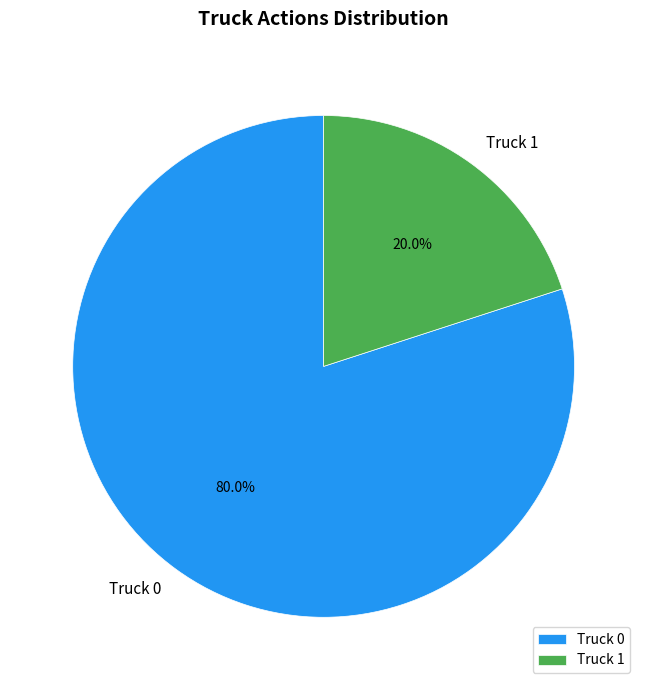

Combined, do Truck 0 and Truck 1 account for over 50%?

Yes